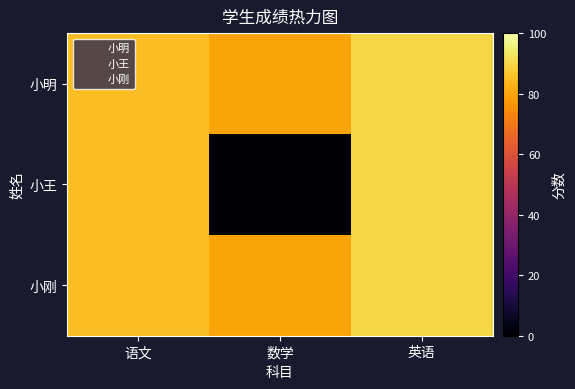

At which category is the sum across all series the highest?

英语